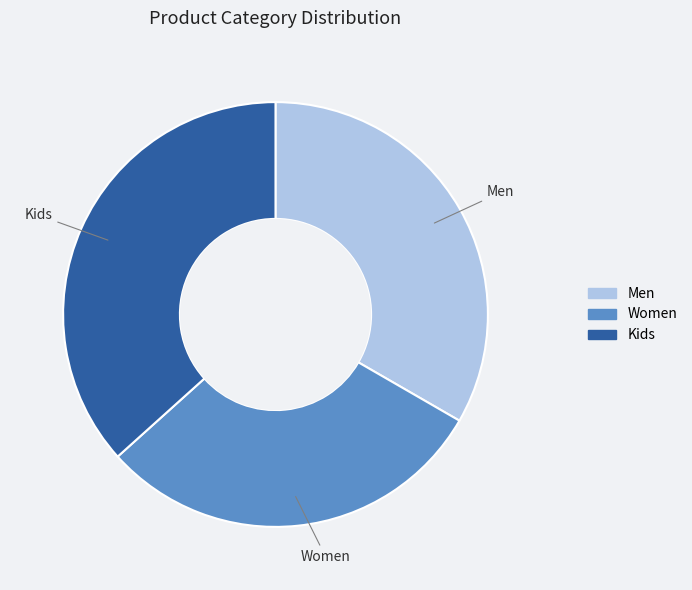

The Kids slice represents 49% of the pie. True or false?

False